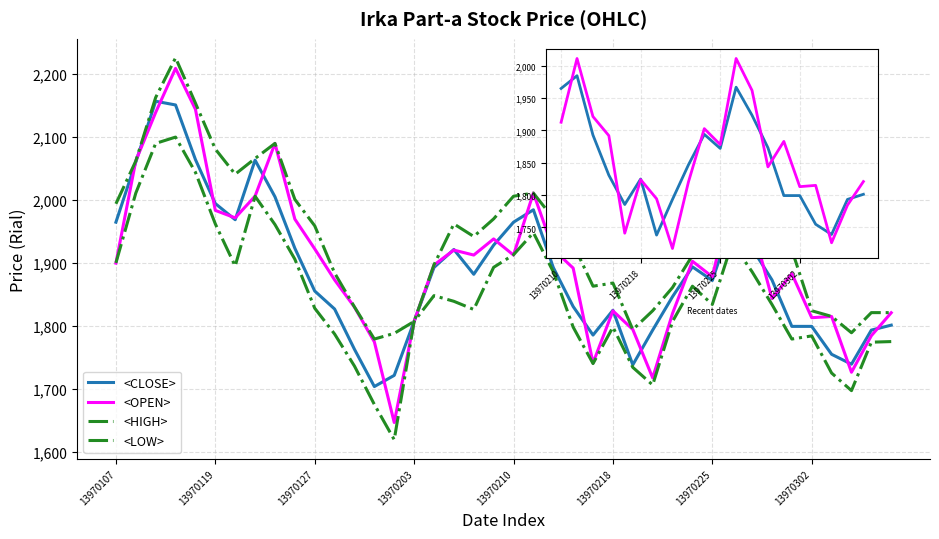

True or false: <CLOSE> has a value of 1964.8 at 13970107.

True